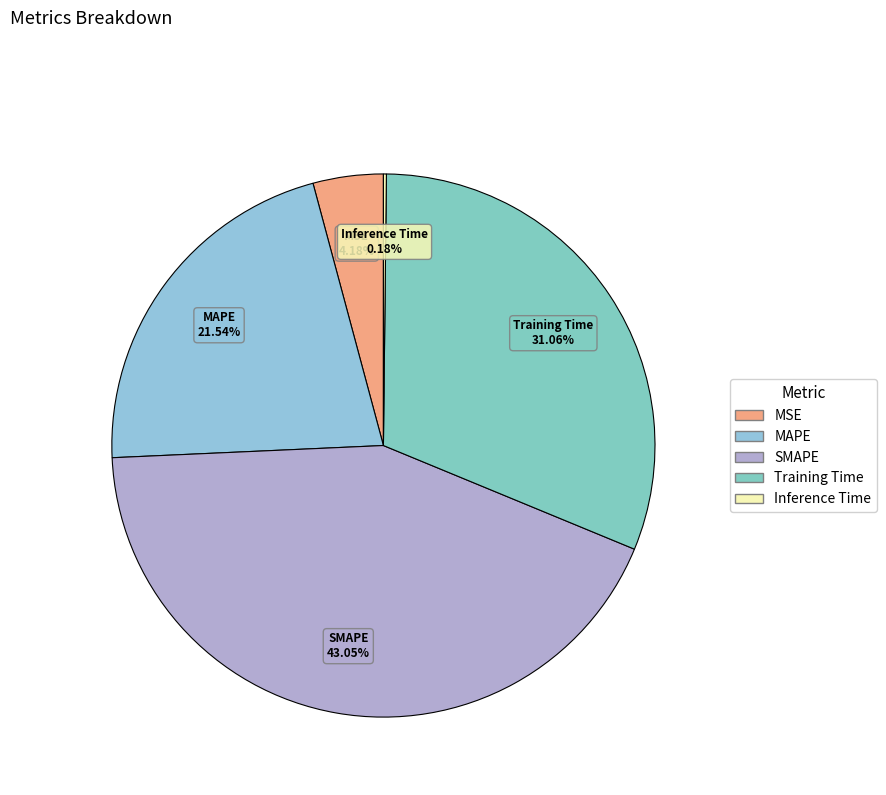

Is it true that Training Time is 31% of the pie?

True